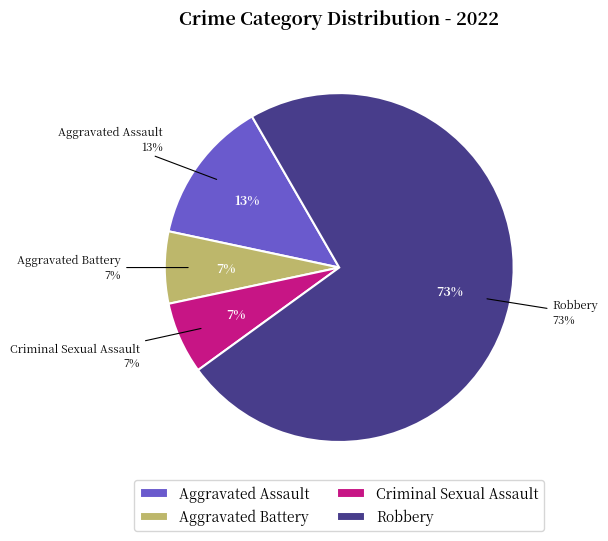

What is the majority slice?

Robbery